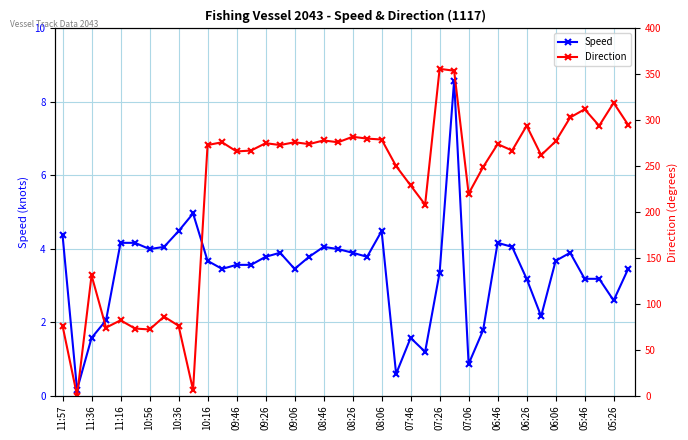

What is the label of the 40th point from the right?

11:57